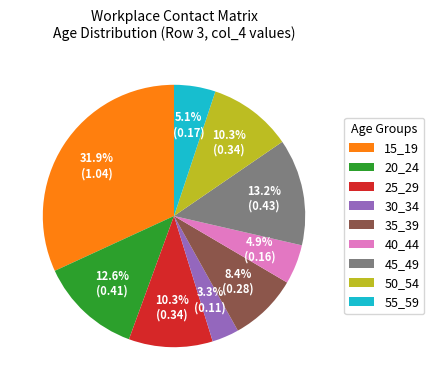

Is there any slice that represents more than half of the pie?

No